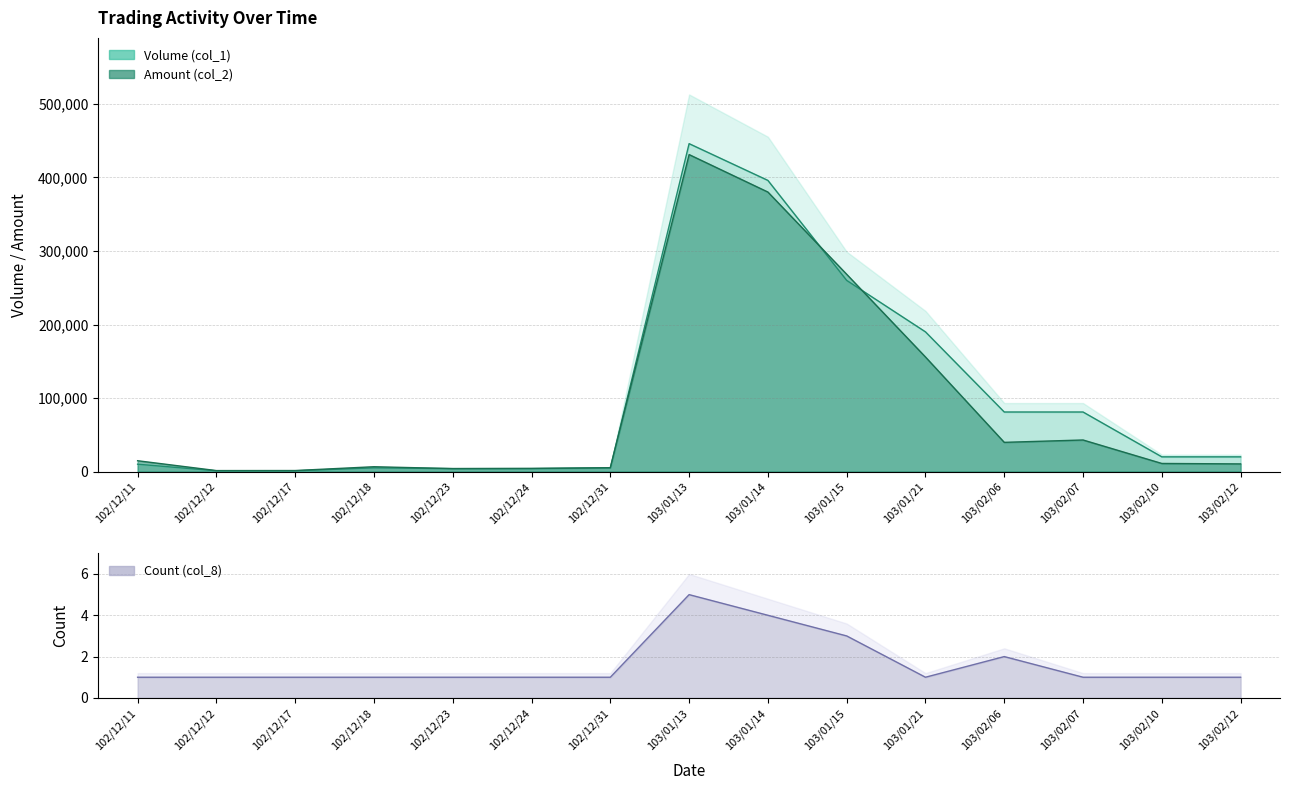

How many values in the Amount (col_2) series exceed 11000?

7